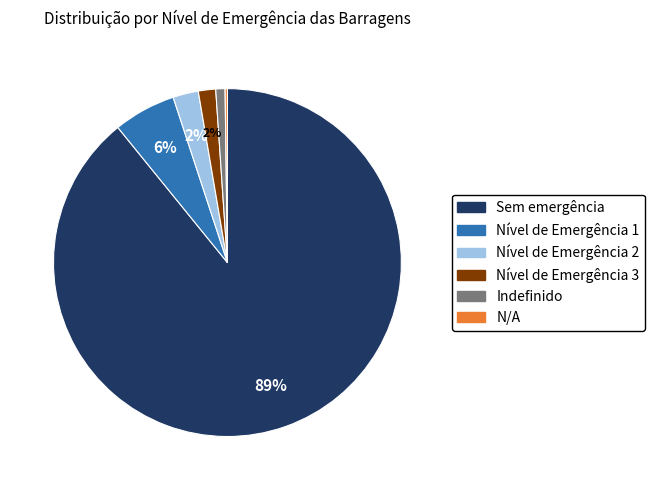

Between Indefinido and Nível de Emergência 3, which is larger?

Nível de Emergência 3